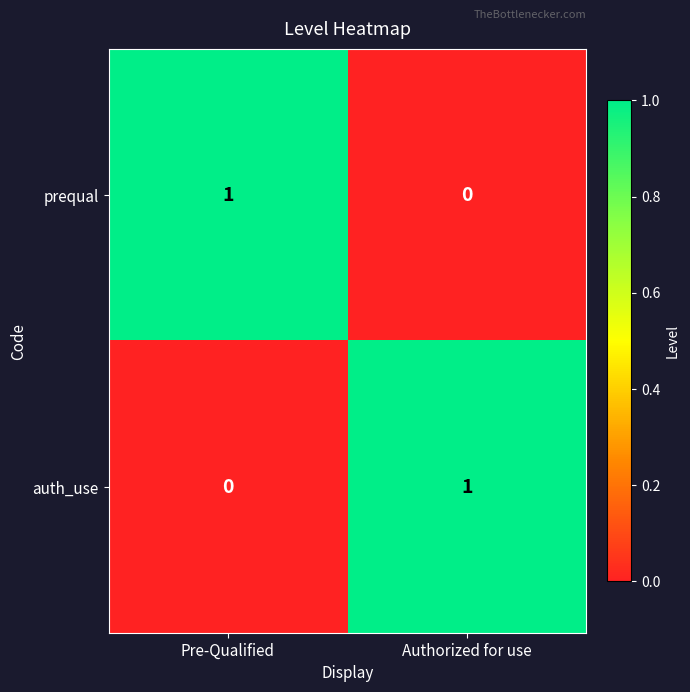

Which category has the lowest value in the prequal series?

Authorized for use